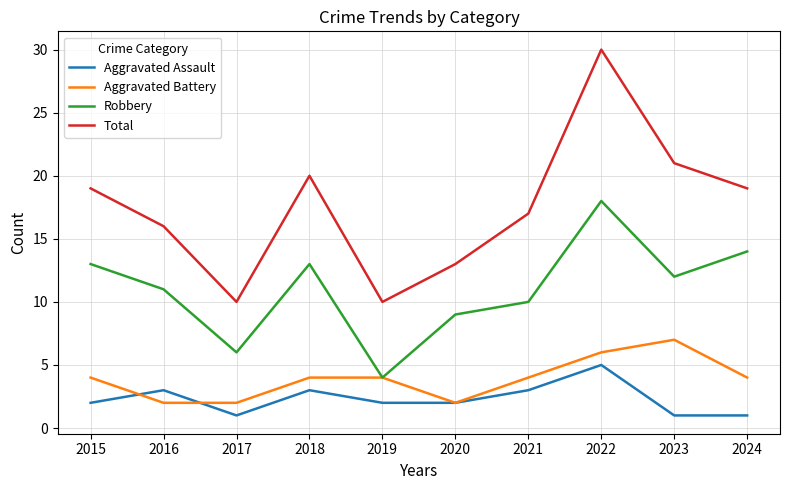

At which label does Total reach its peak?

2022